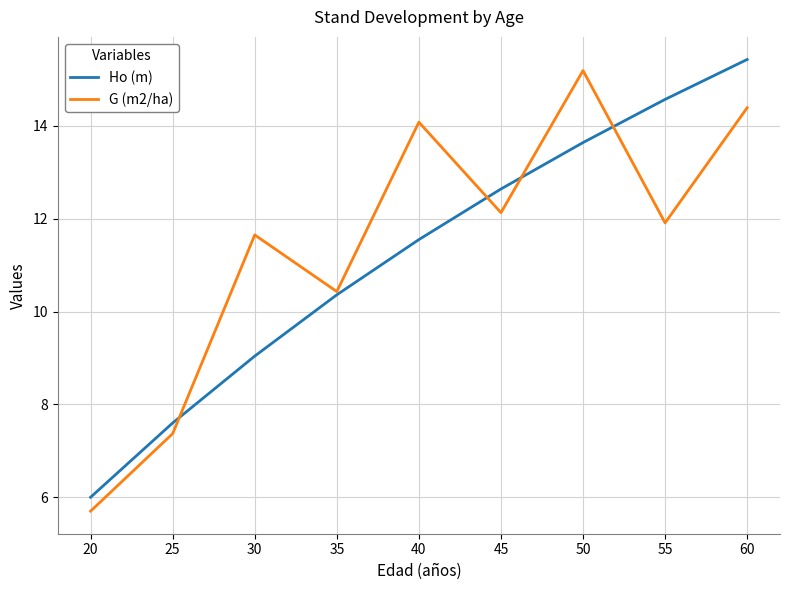

What is the average value of the Ho (m) series?

11.2